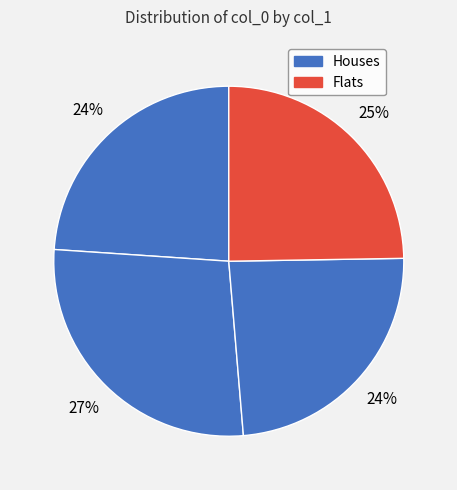

Count the number of slices in the pie.

4